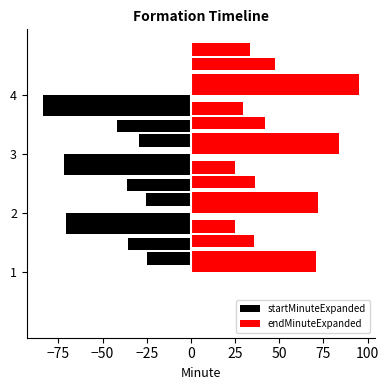

Count the number of categories in the chart.

4